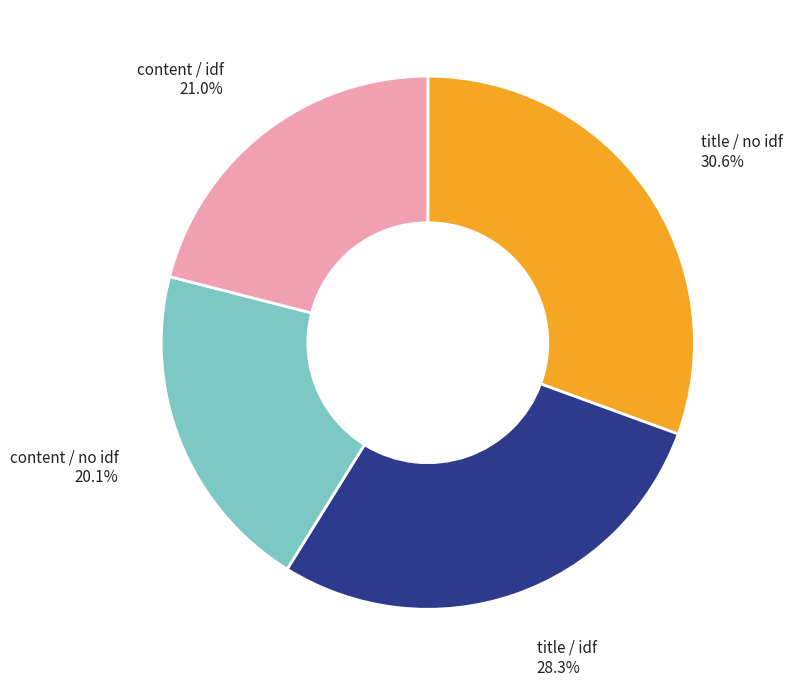

Combined, what portion of the pie is content / no idf and title / no idf?

50.7%